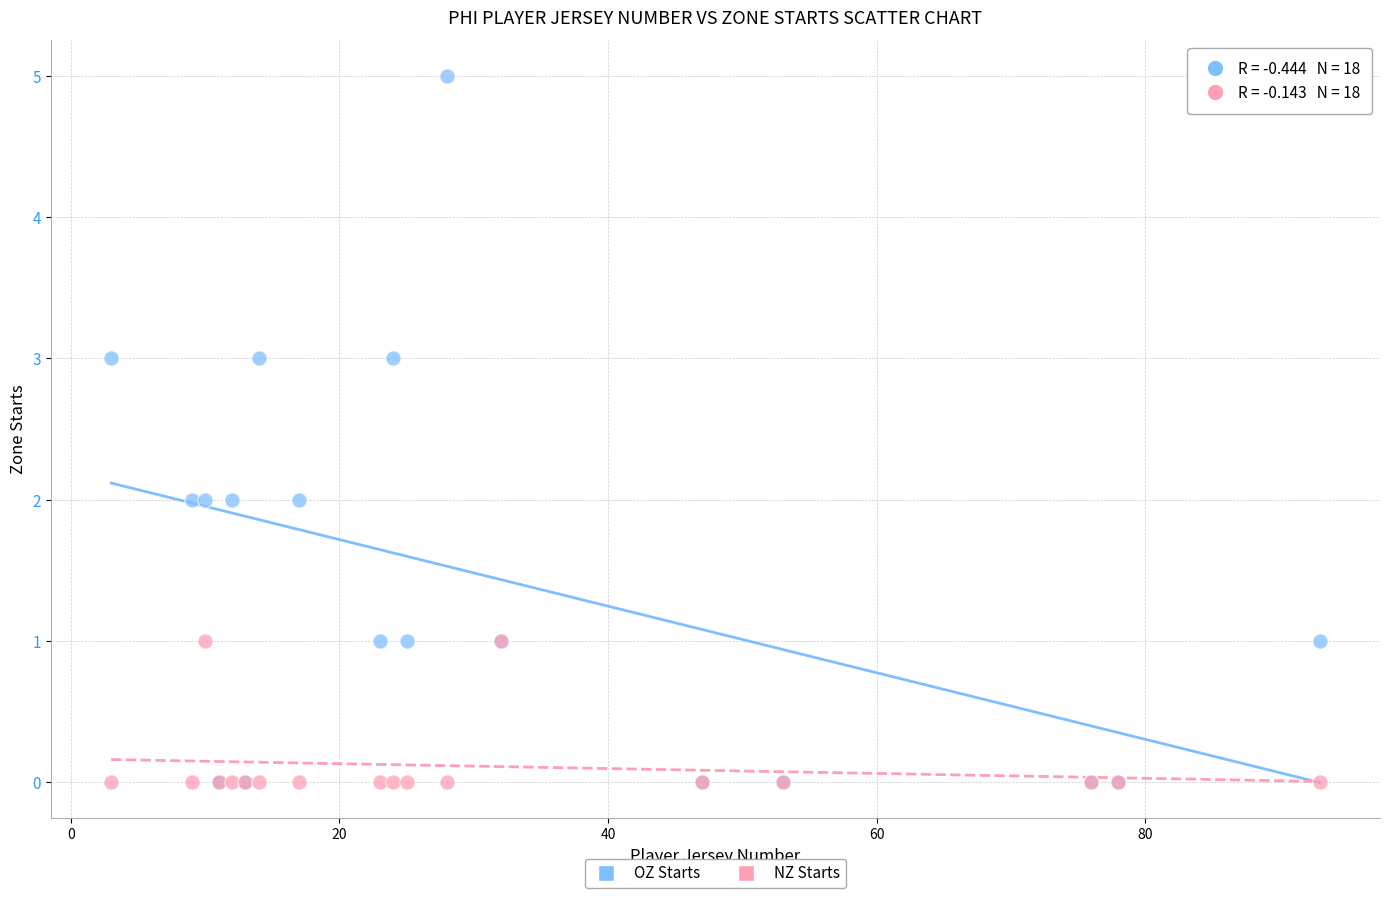

Which series reaches the maximum Y coordinate?

OZ Starts